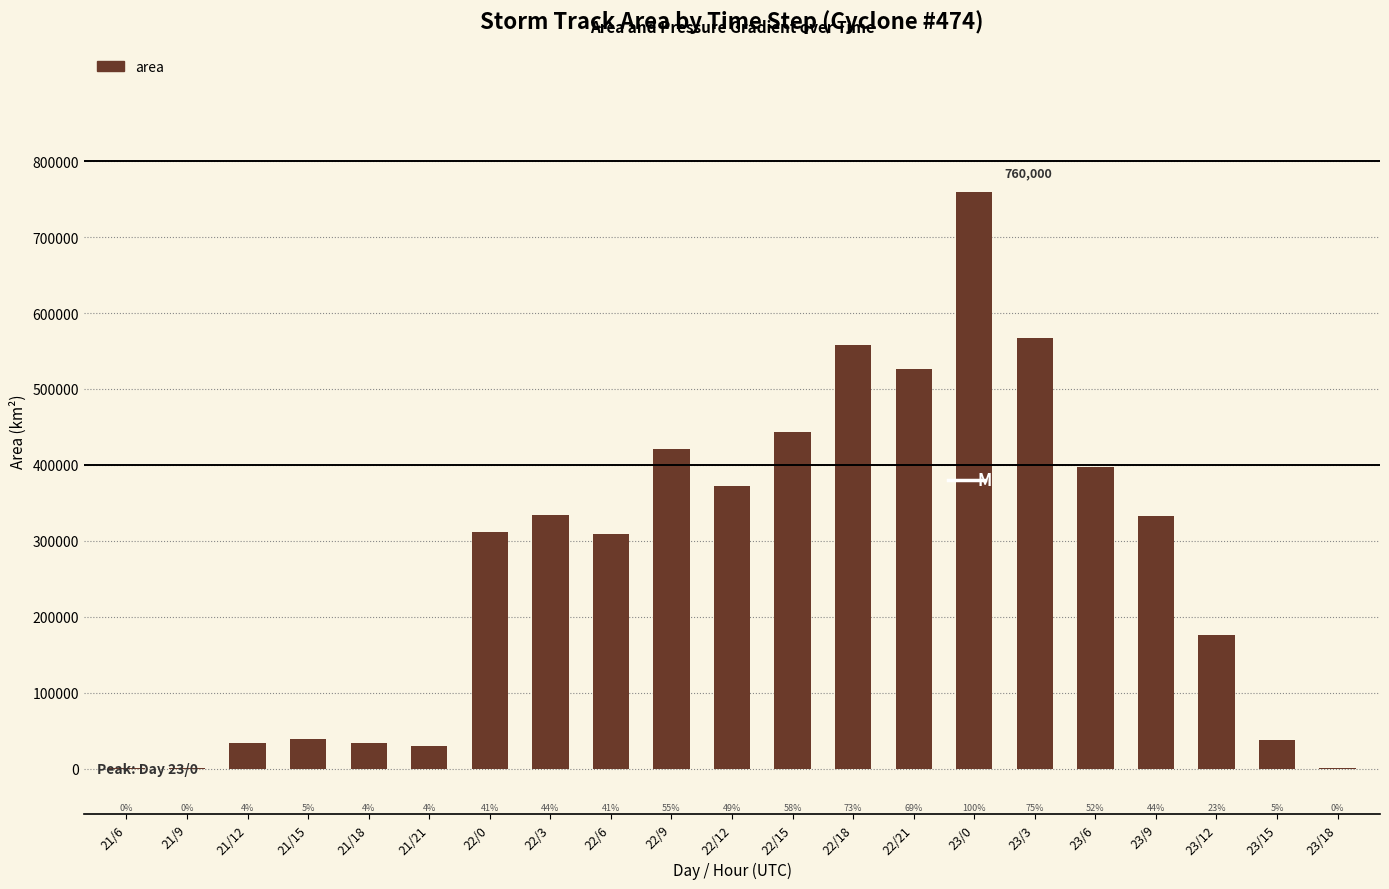

List the labels in order of value, smallest first.

21/6, 21/9, 23/18, 21/21, 21/12, 21/18, 23/15, 21/15, 23/12, 22/6, 22/0, 23/9, 22/3, 22/12, 23/6, 22/9, 22/15, 22/21, 22/18, 23/3, 23/0